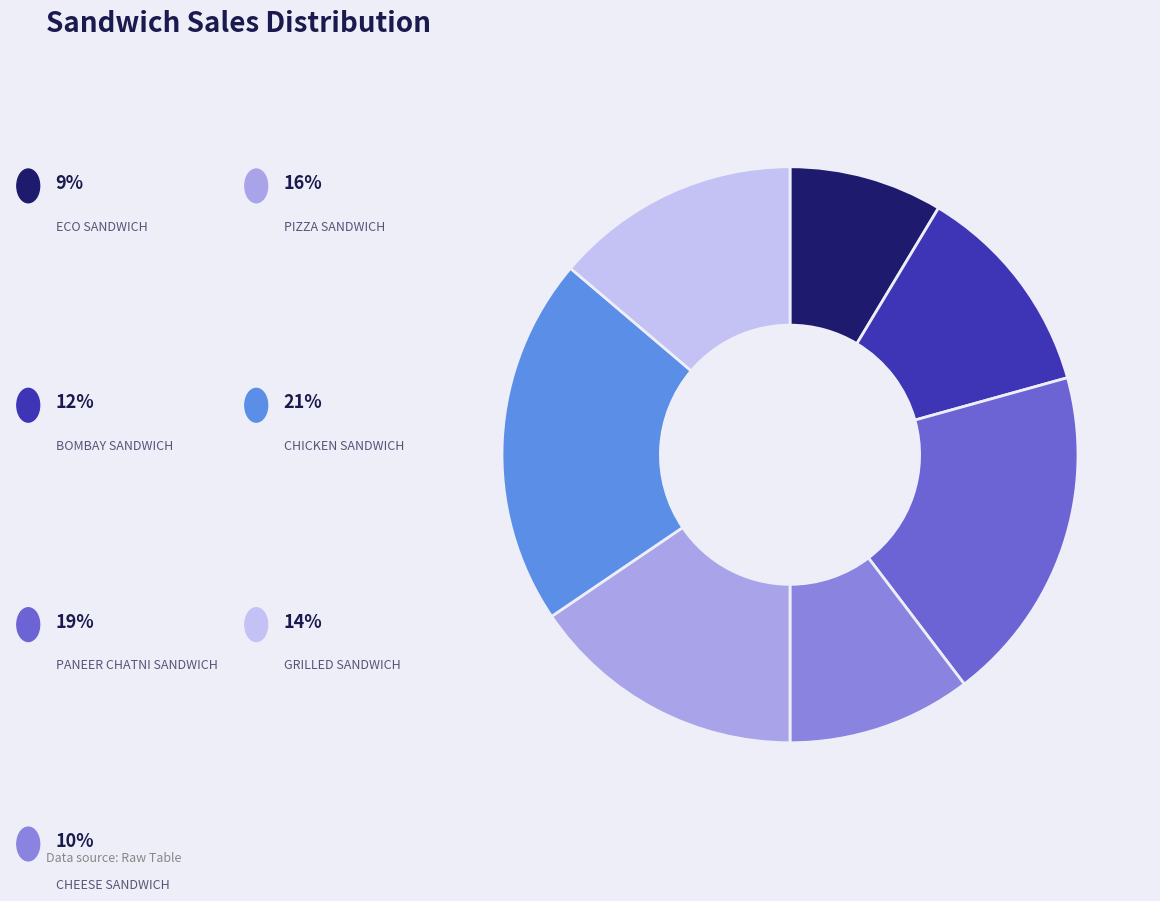

Is there any slice that represents more than half of the pie?

No